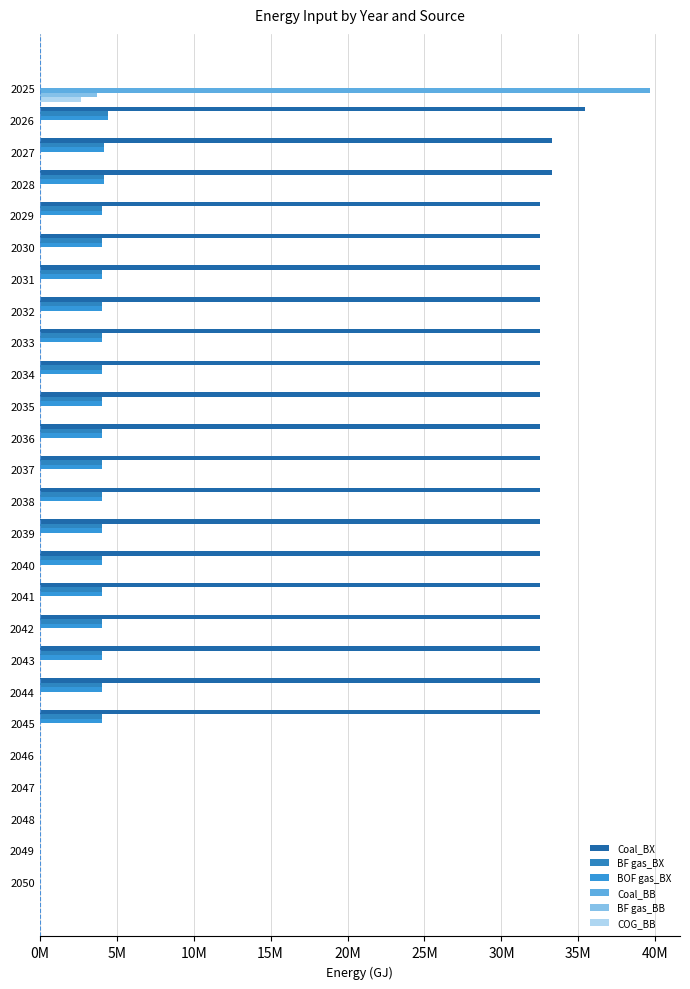

How many values in Coal_BX are above zero?

20